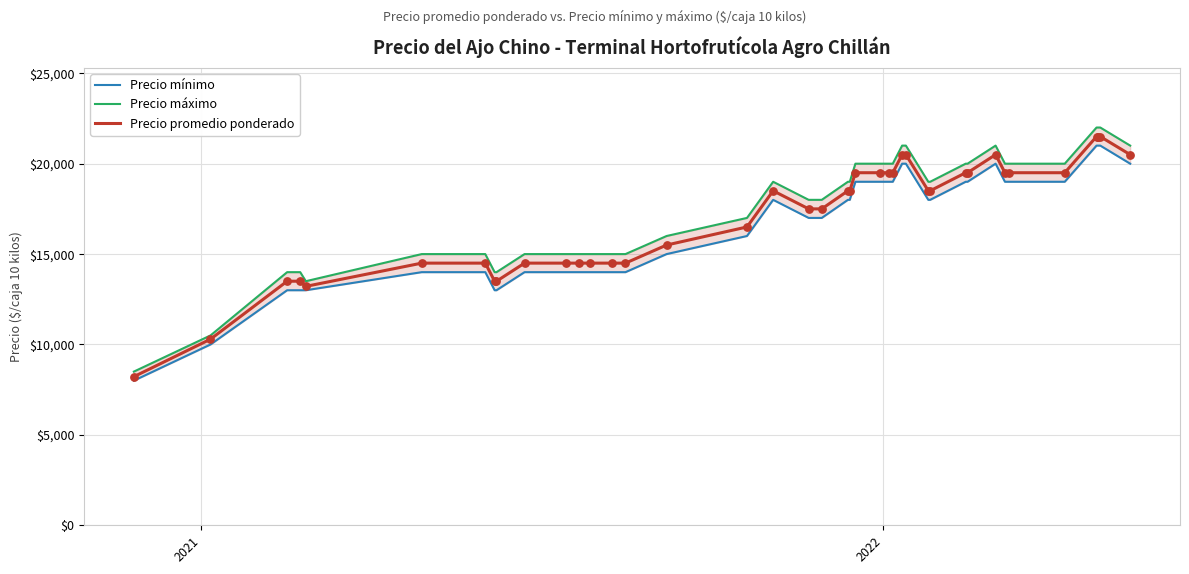

At how many categories does at least one series exceed 8692?

39